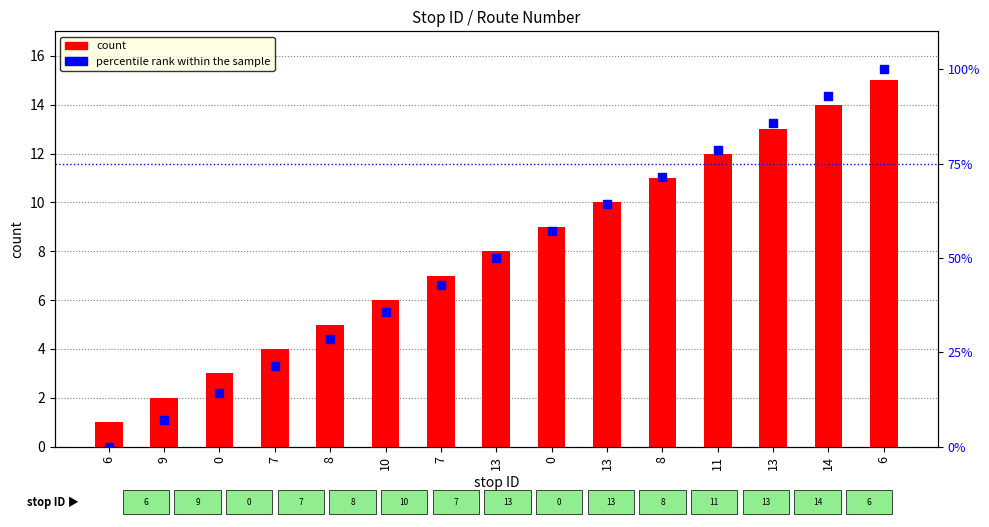

At how many categories does at least one series exceed 77?

4